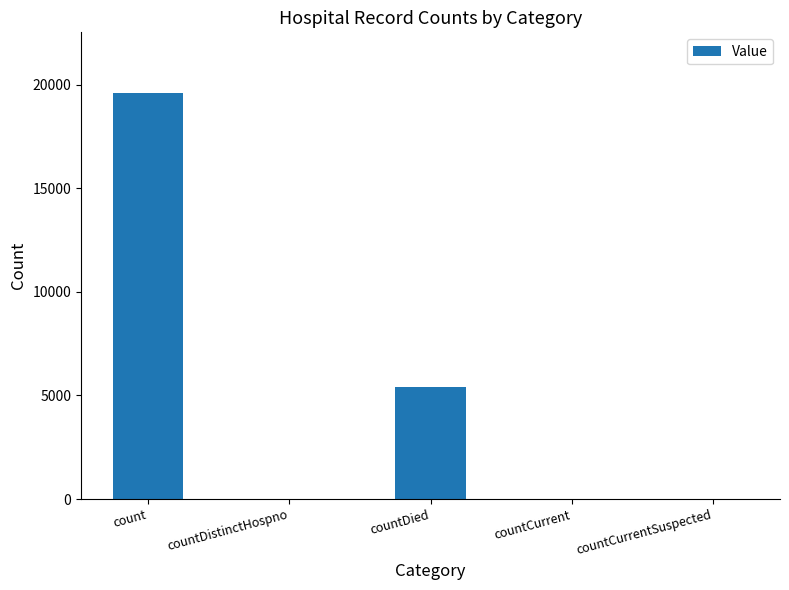

Is it true that the value at countCurrentSuspected is -7489?

False